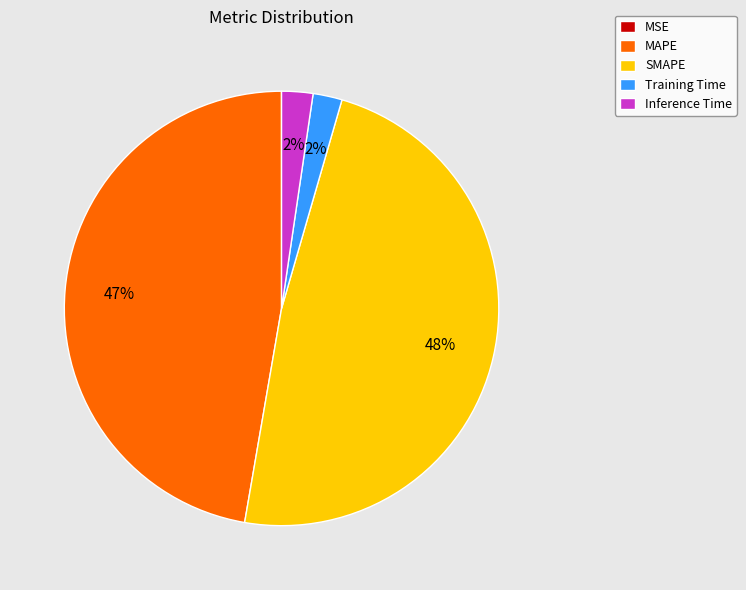

To the nearest percent, what is the difference between the largest and smallest slice percentages?

48%